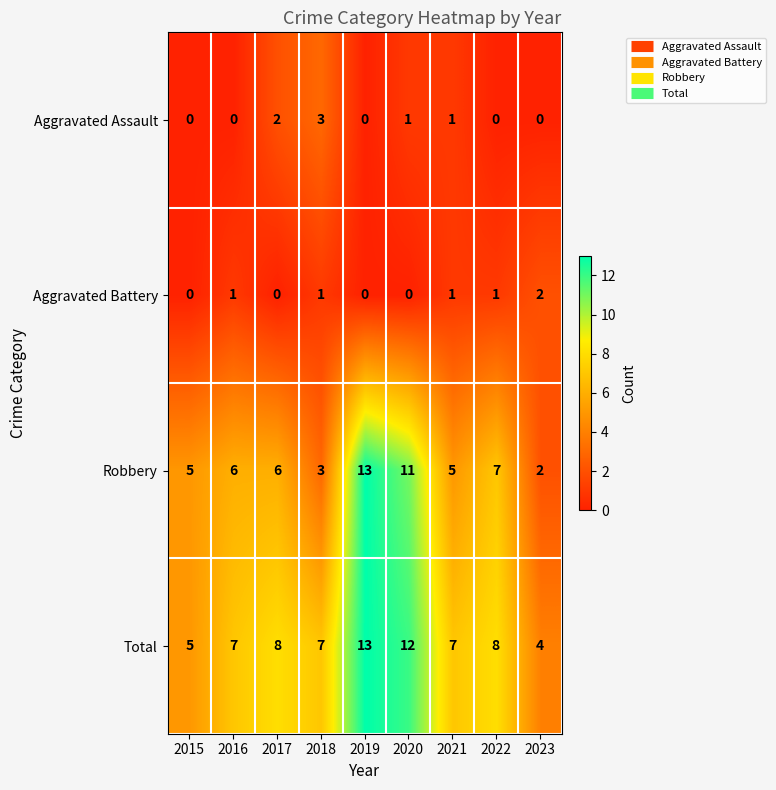

The value of Aggravated Assault at 2022 is 0. True or false?

True